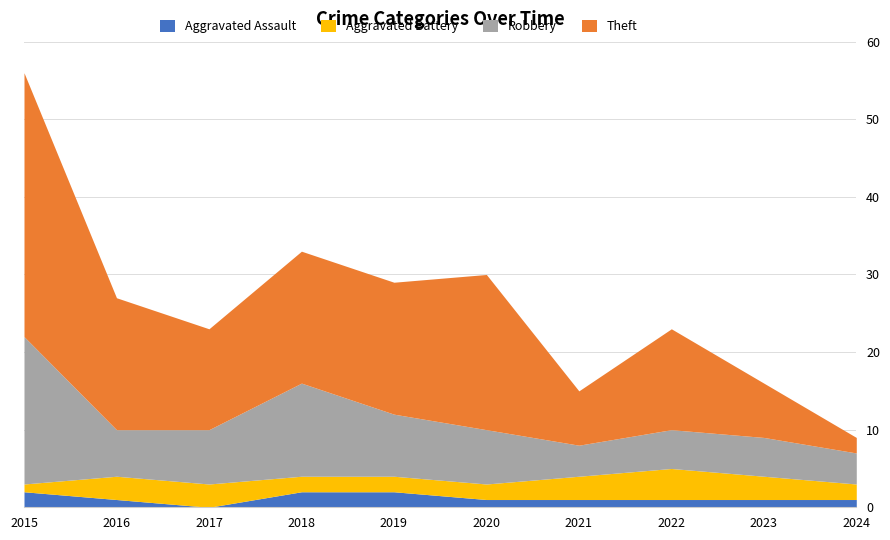

How many values in the Robbery series are below 7?

5